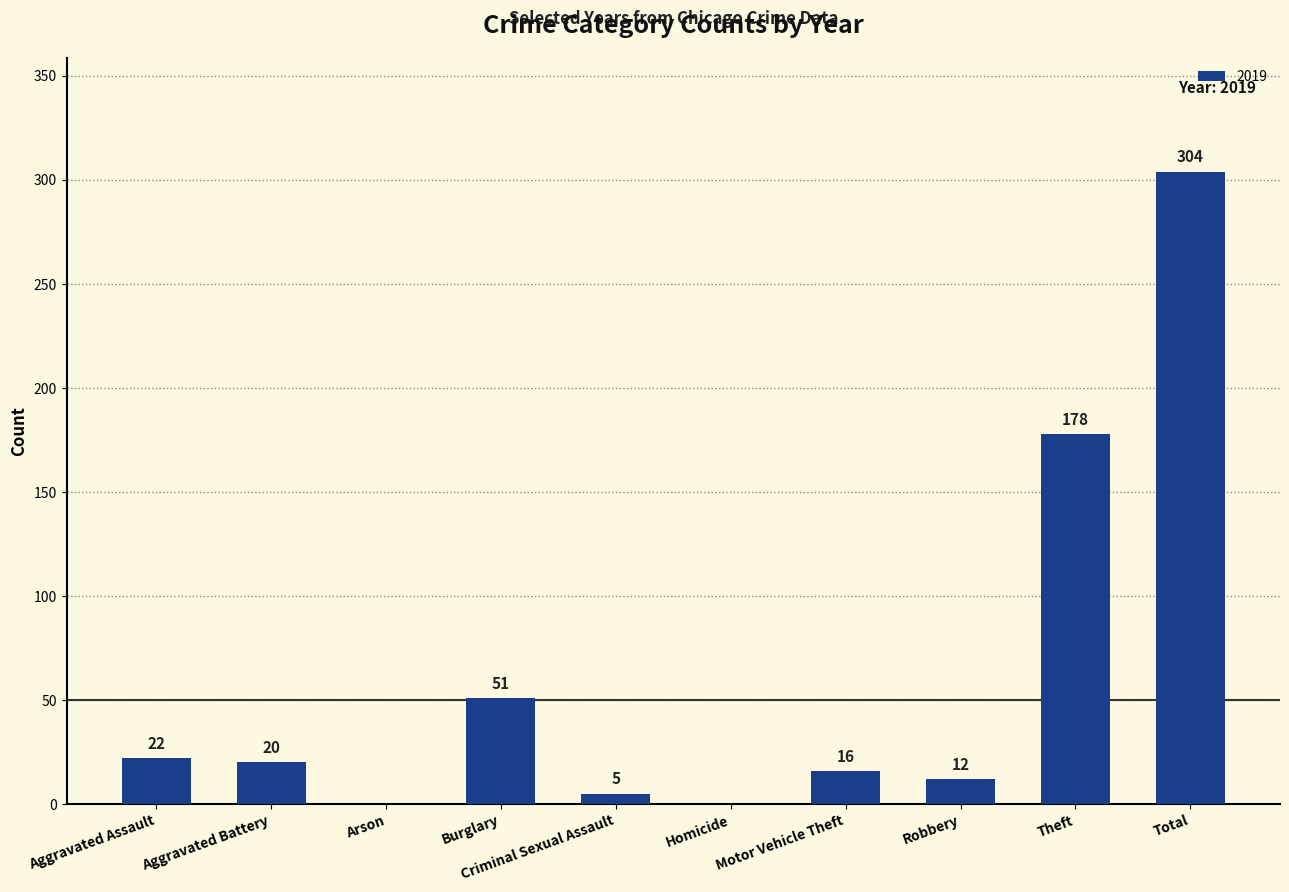

Where is the data nearest to the value 152?

Theft